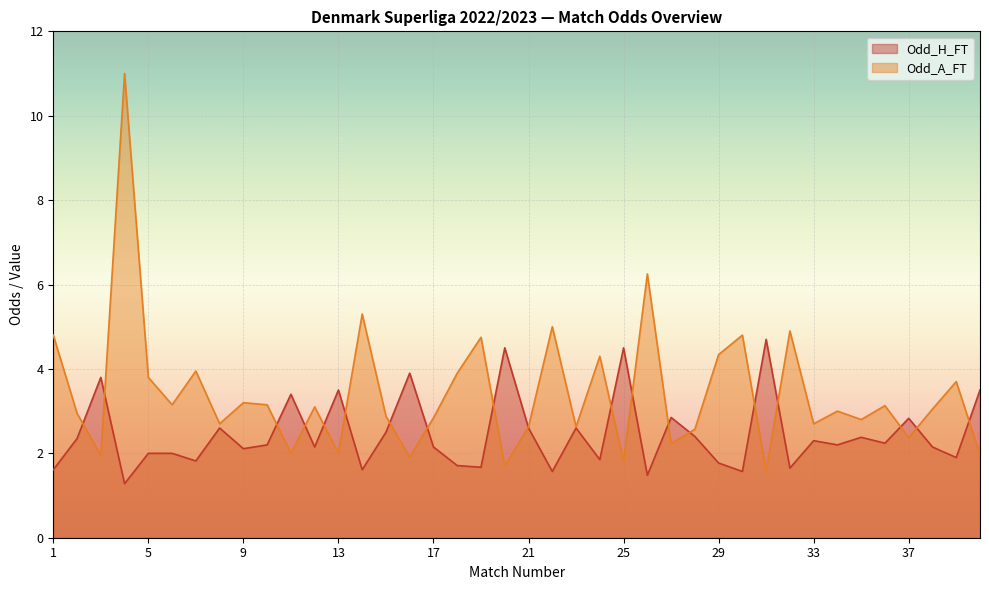

Which series has the largest range (max minus min)?

Odd_A_FT